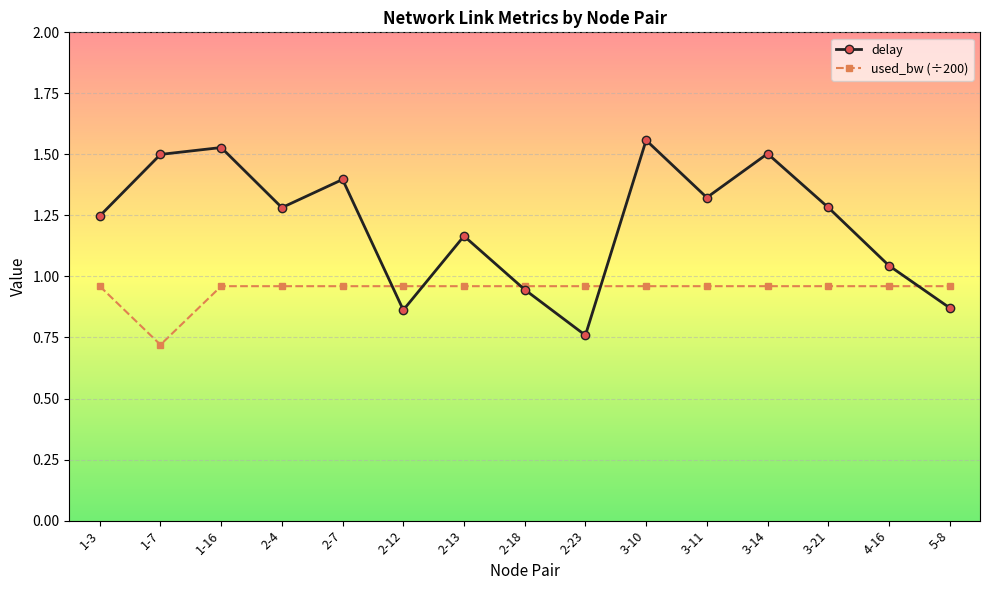

What is the total value across all series at 3-14?

2.5